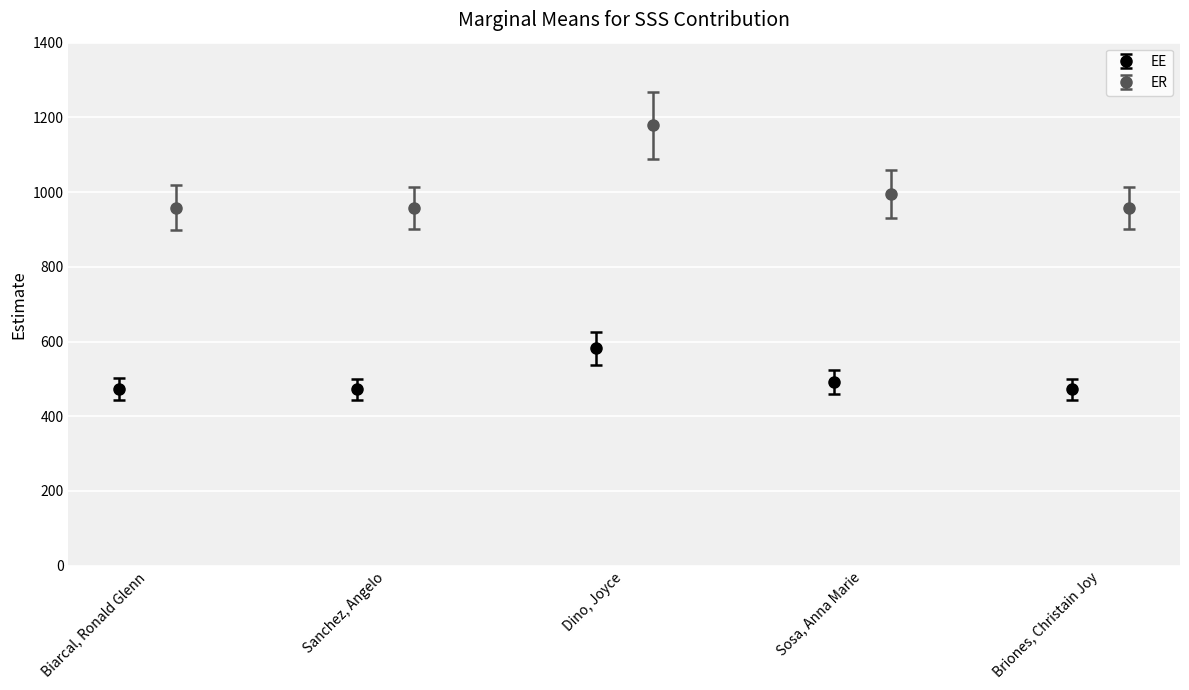

True or false: EE has more than 0 interior local peaks.

True